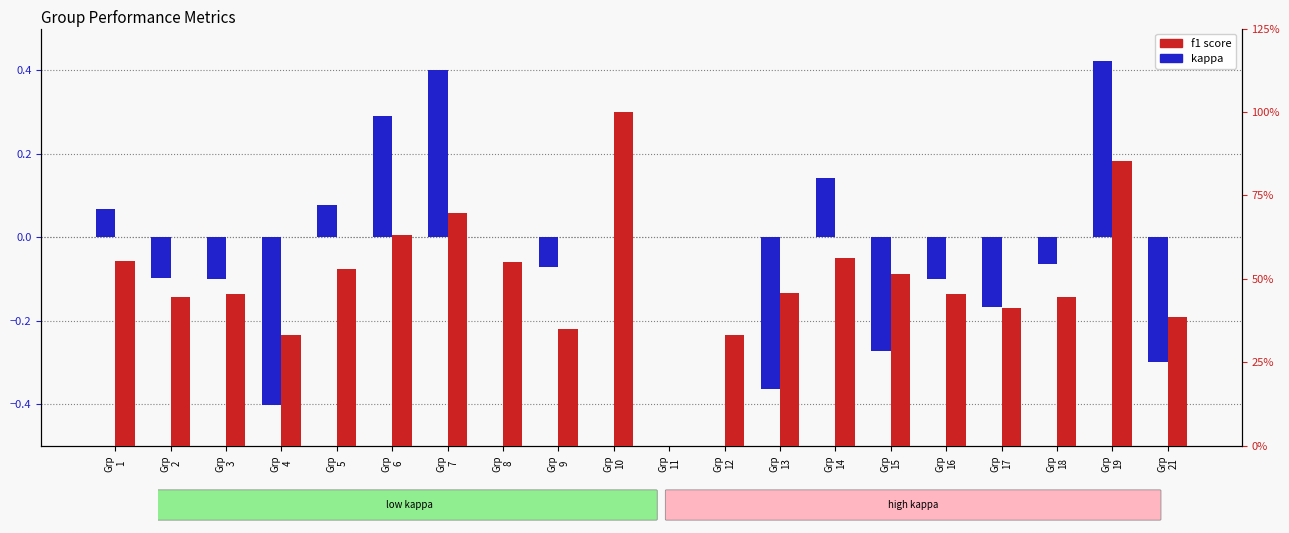

The value of f1 at Grp
1 is 0.6. True or false?

True